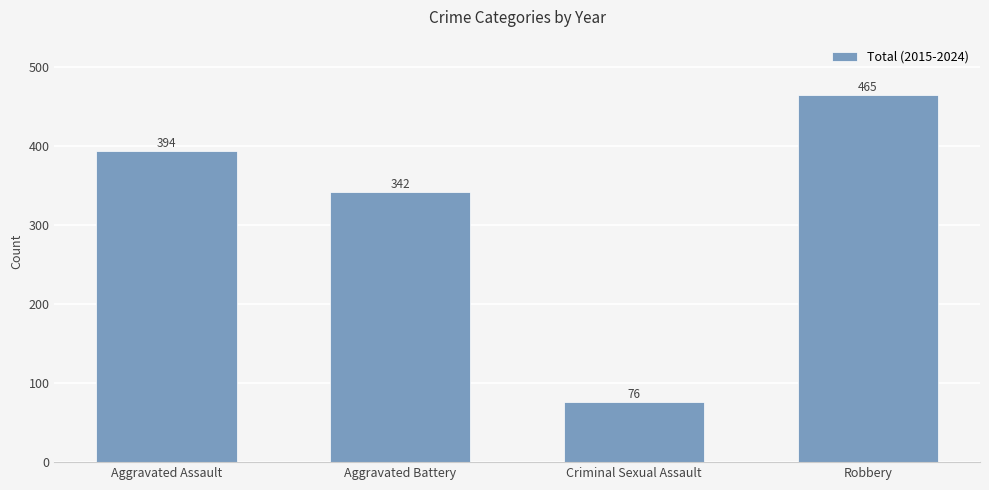

How many data points does each series have?

4